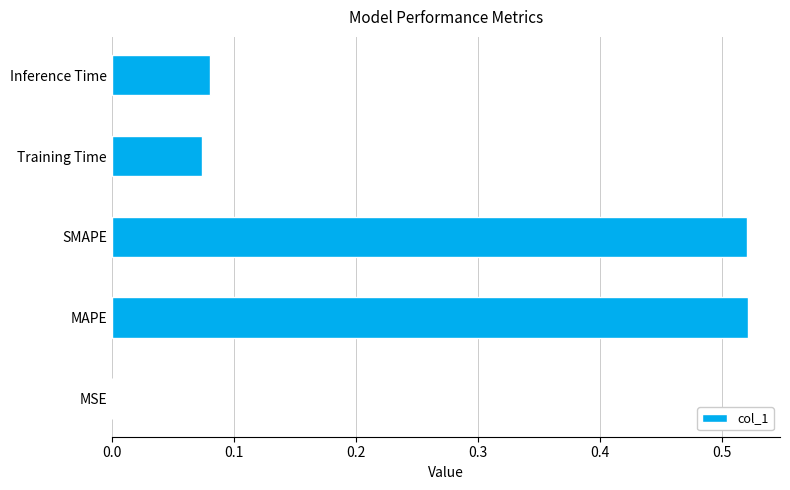

What is the sum of all values?

1.2